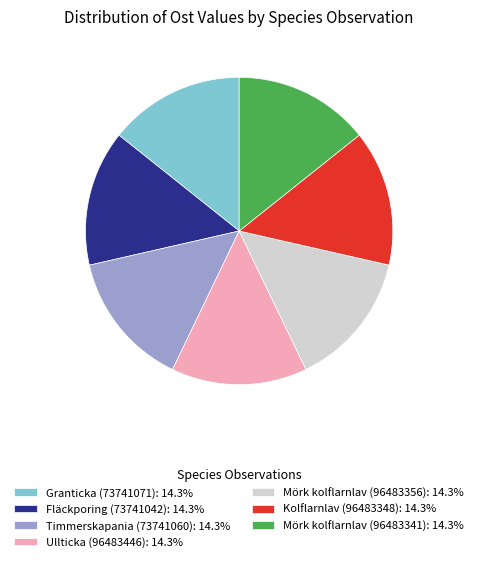

Is it true that Ullticka (96483446) is 14% of the pie?

True